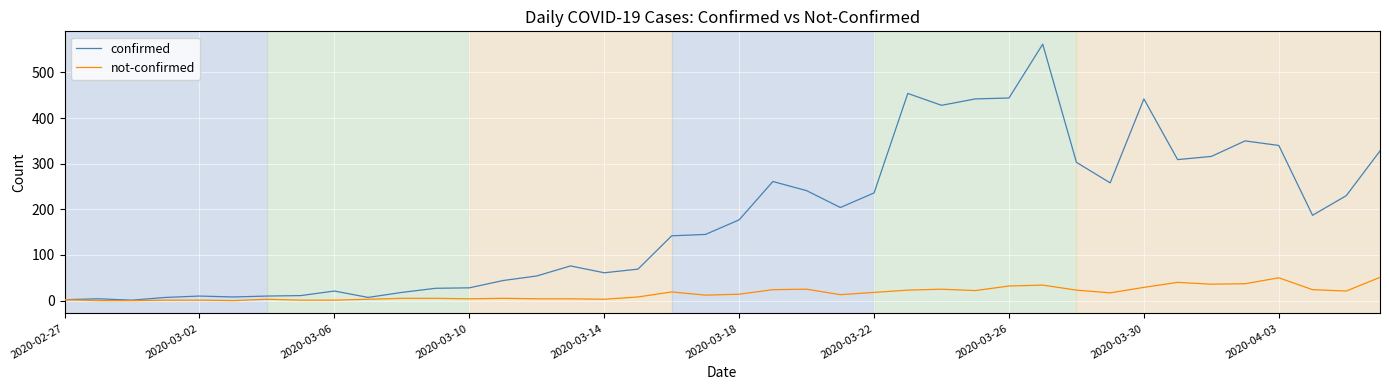

Which series has the largest total across all categories?

confirmed